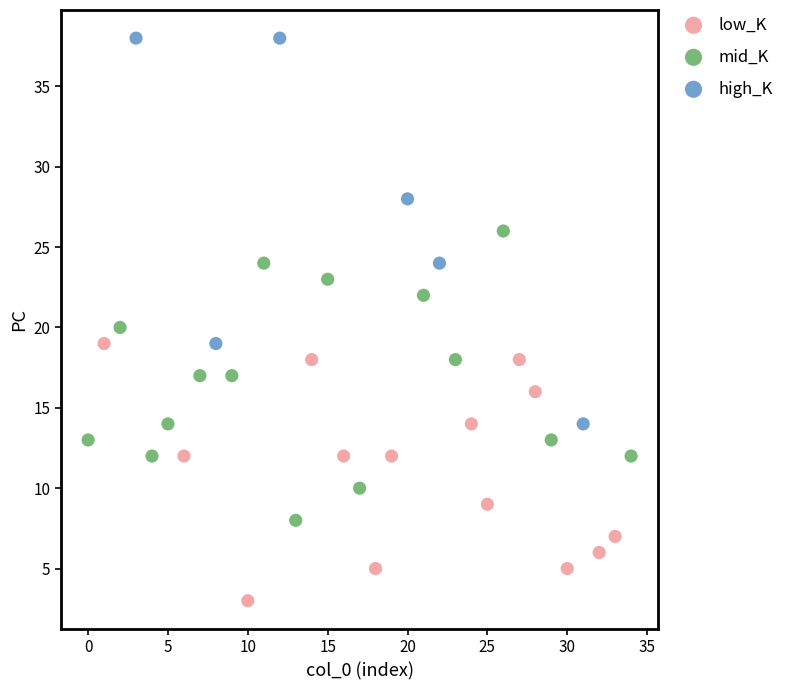

Which series contains the highest Y value?

high_K